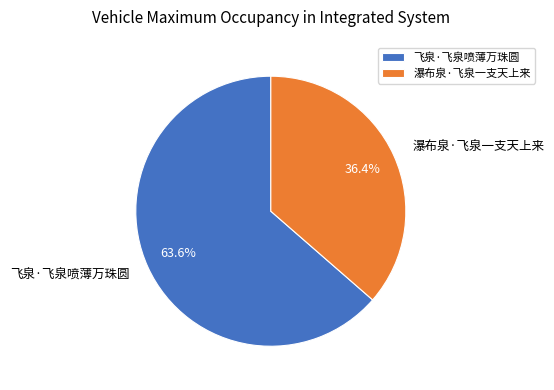

Rank the categories by value from lowest to highest.

瀑布泉·飞泉一支天上来, 飞泉·飞泉喷薄万珠圆